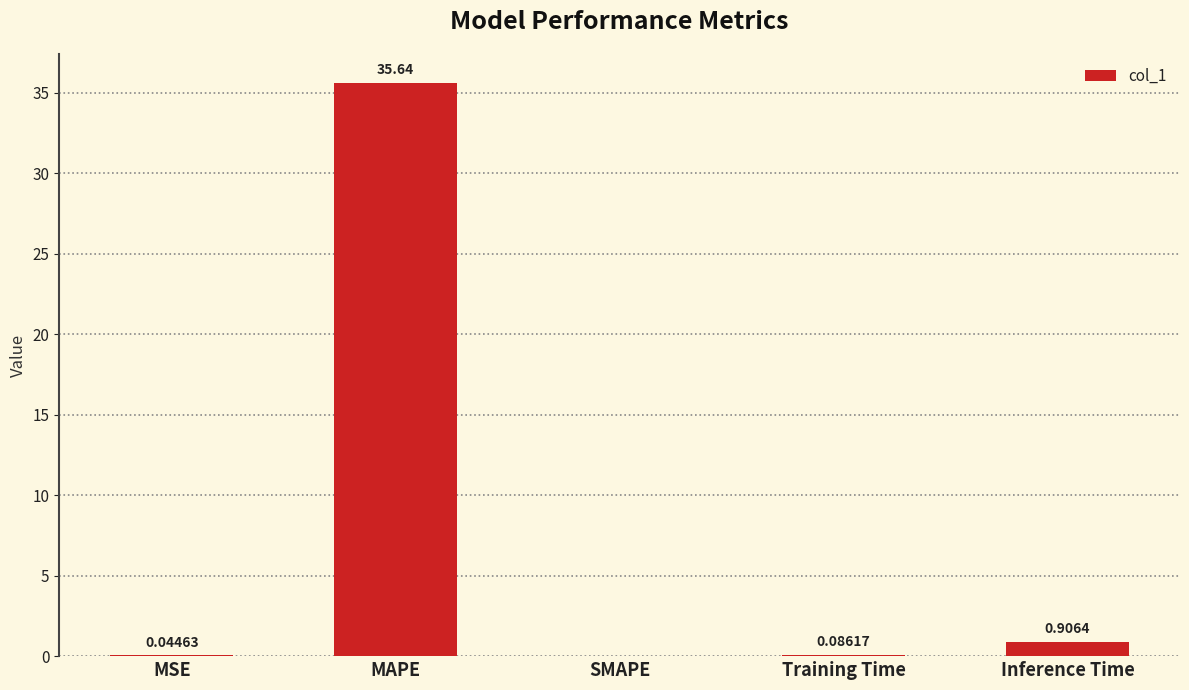

What is the maximum value shown in the chart?

35.6